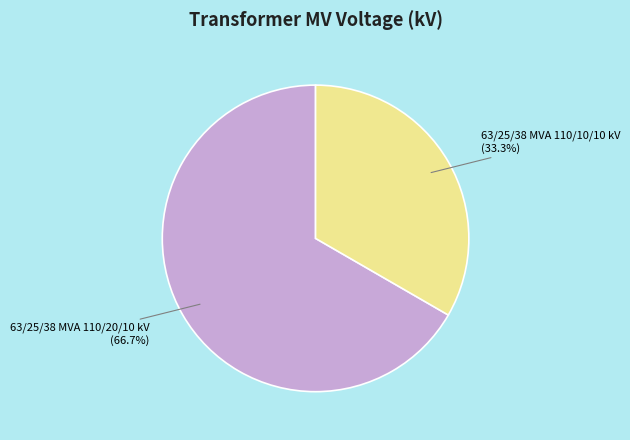

Is there a majority slice in this chart?

Yes